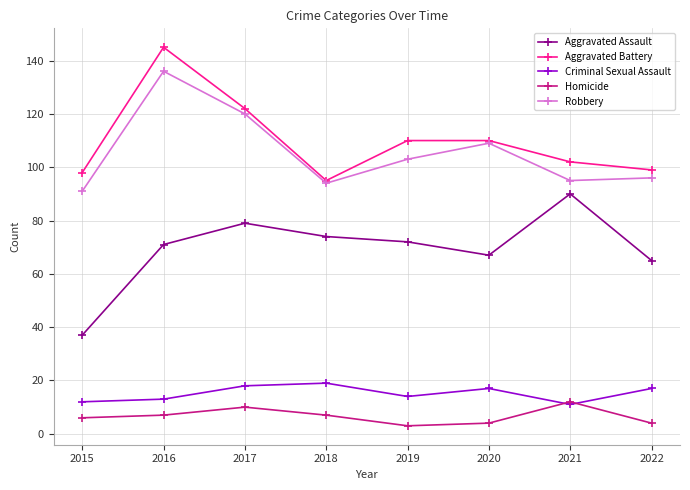

How many lines are shown in the chart?

5